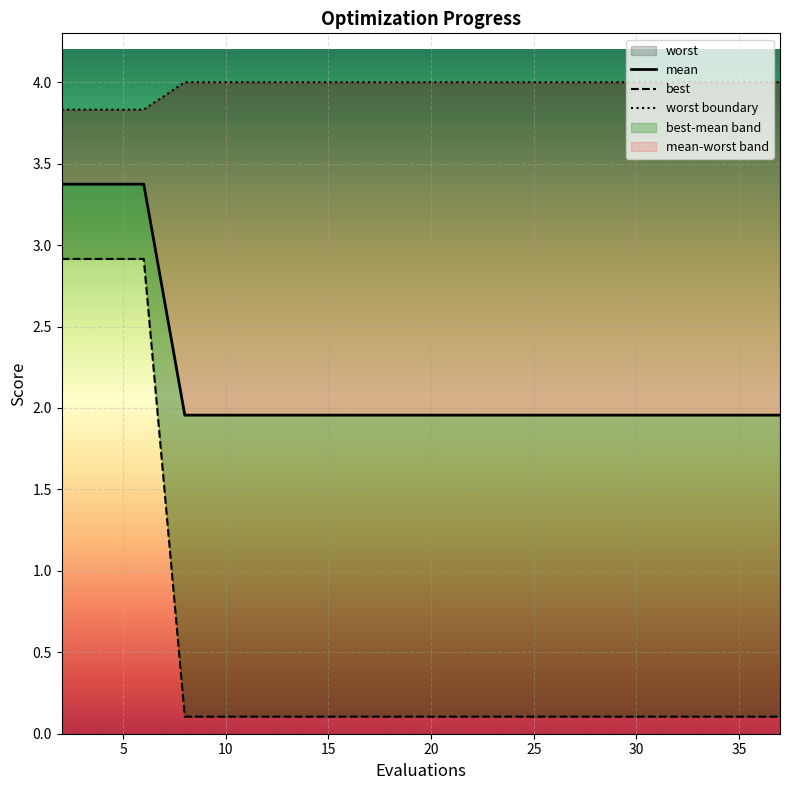

True or false: mean and best cross at least once.

False